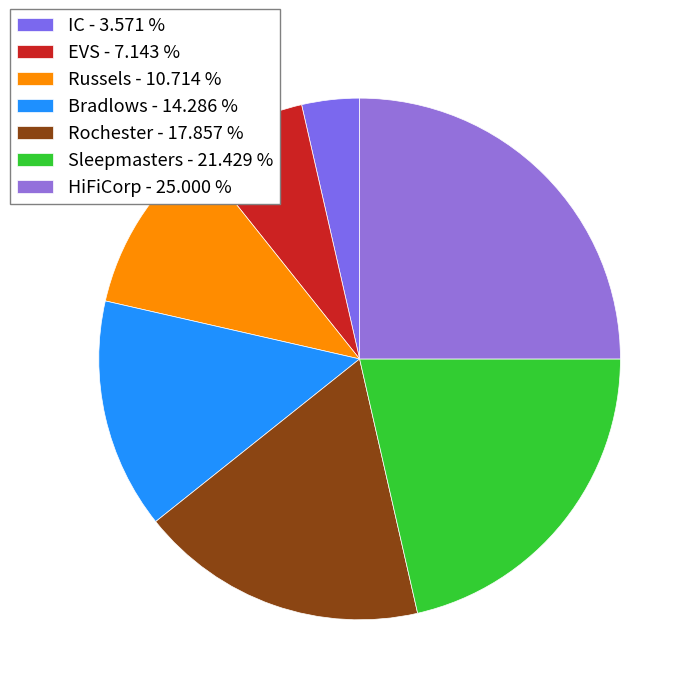

Does IC represent more than half of the total?

No